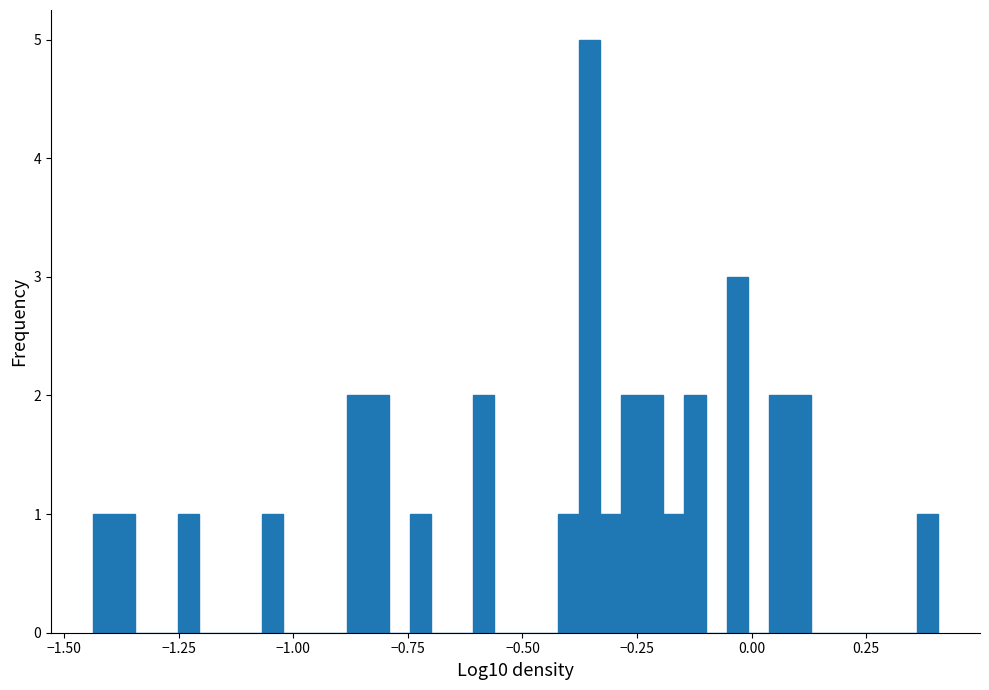

Read against the x-axis, roughly where is the centre of the tallest bar?

-0.35